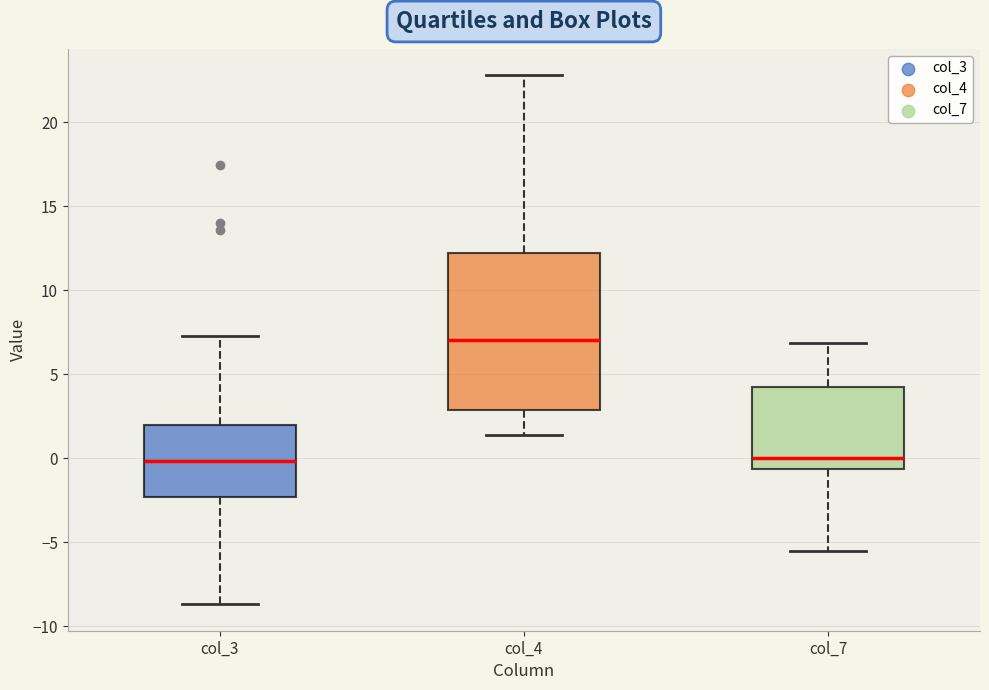

Comparing the boxes themselves (not the whiskers), which one is the tallest?

col_4